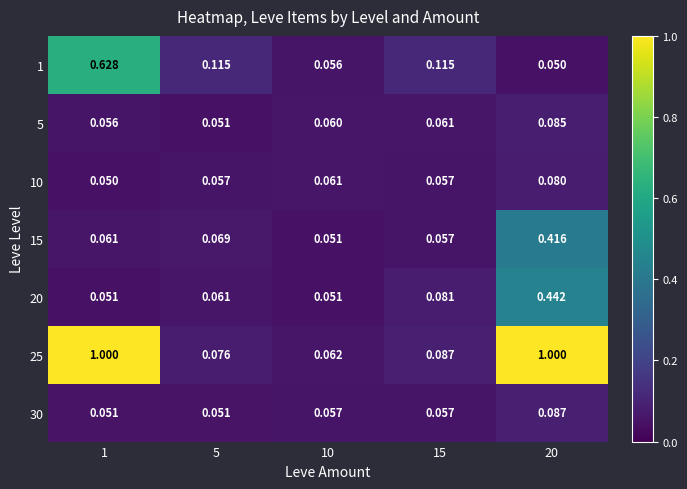

Is the value of 20 at 5 greater than the value of 10 at 1?

Yes